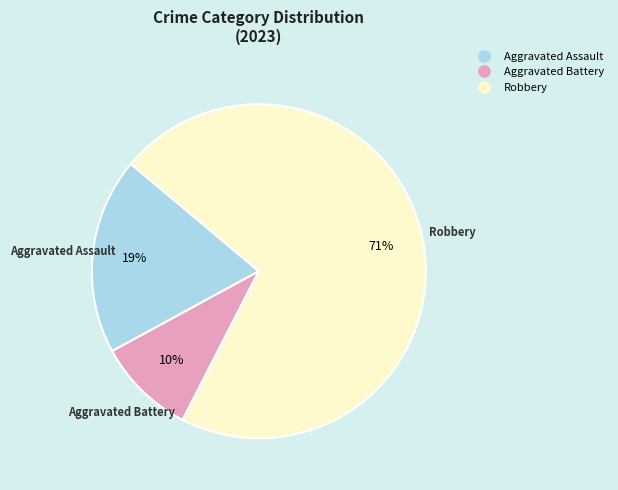

Is there a majority slice in this chart?

Yes